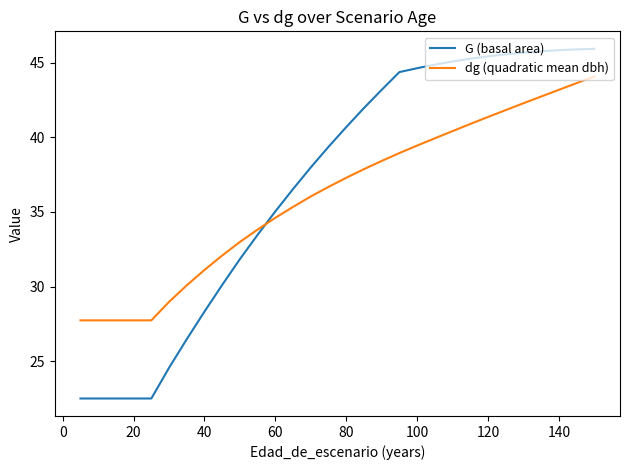

After their last crossing, which series has the higher values: G (basal area) or dg (quadratic mean dbh)?

G (basal area)